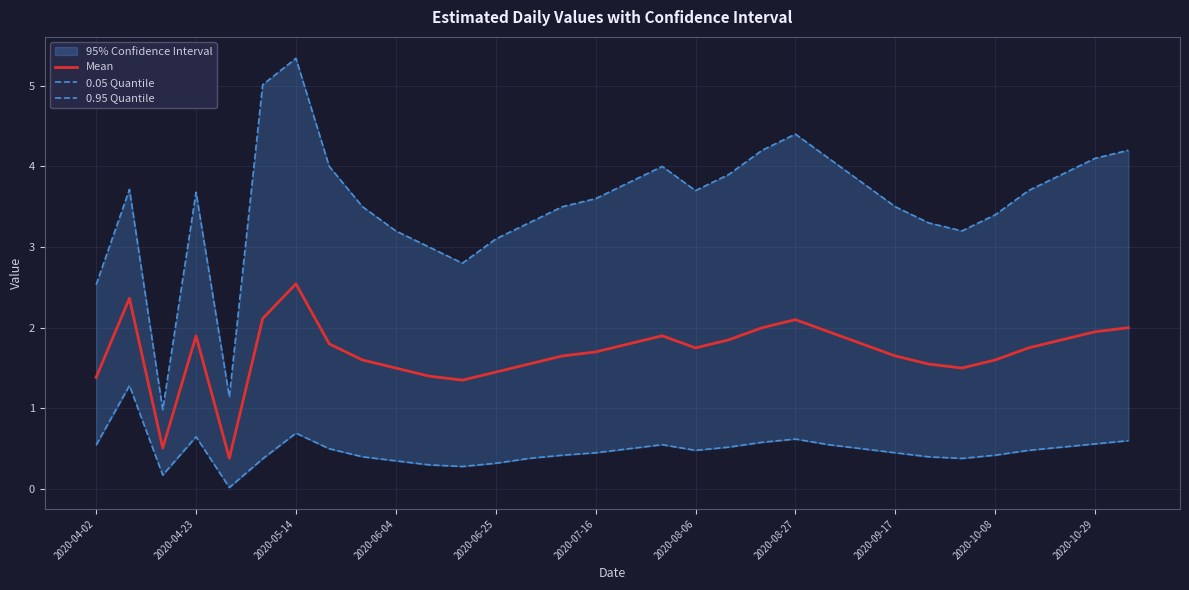

Where does the Mean series first go above 1?

2020-04-02